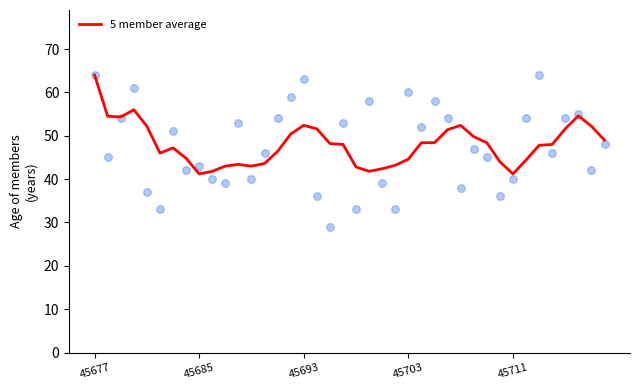

Which has a higher value, 26 or 19?

26